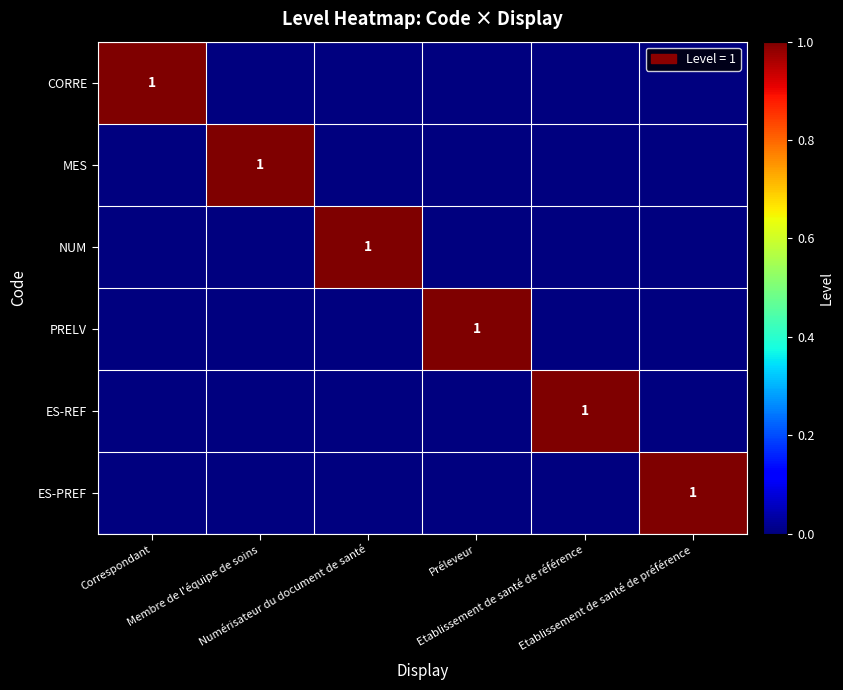

What is the sum of all ES-REF values?

1